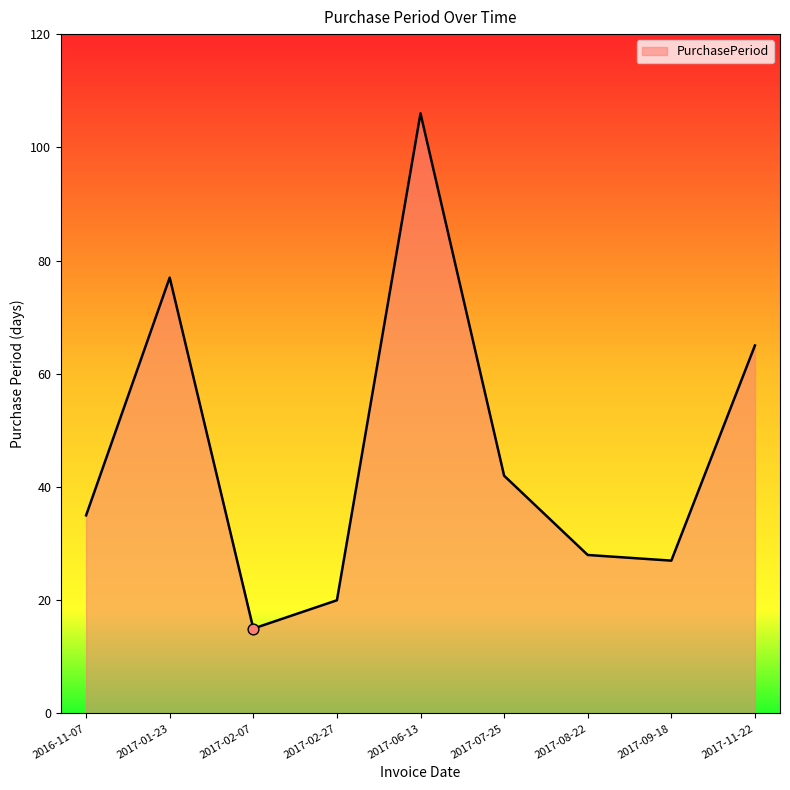

What is the ratio of the value at 2017-06-13 to the value at 2016-11-07?

3.0